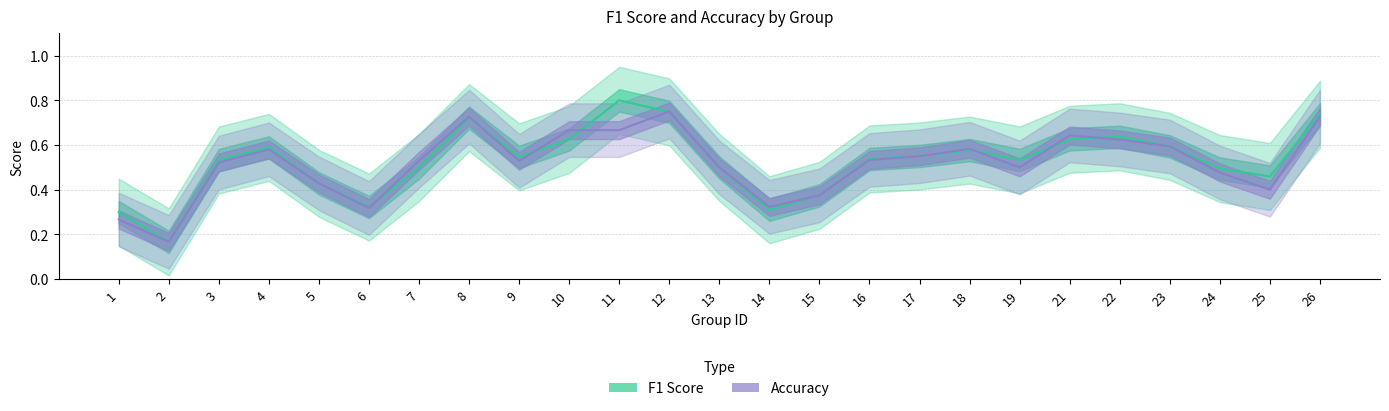

Which series ends up on top after the final intersection of accuracy and f1?

f1